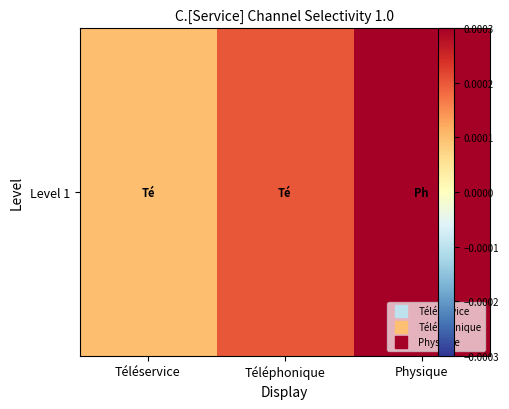

Which has a higher value, Téléphonique or Physique?

Physique